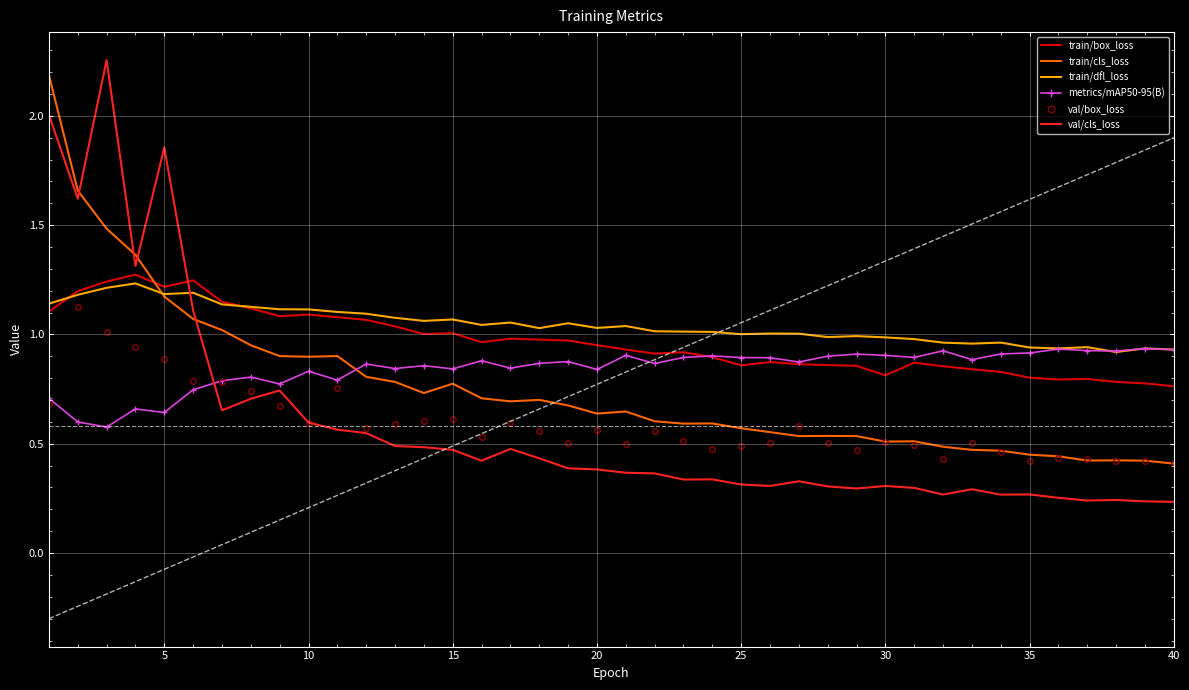

The train/dfl_loss series shows 1.0 at 30. True or false?

True